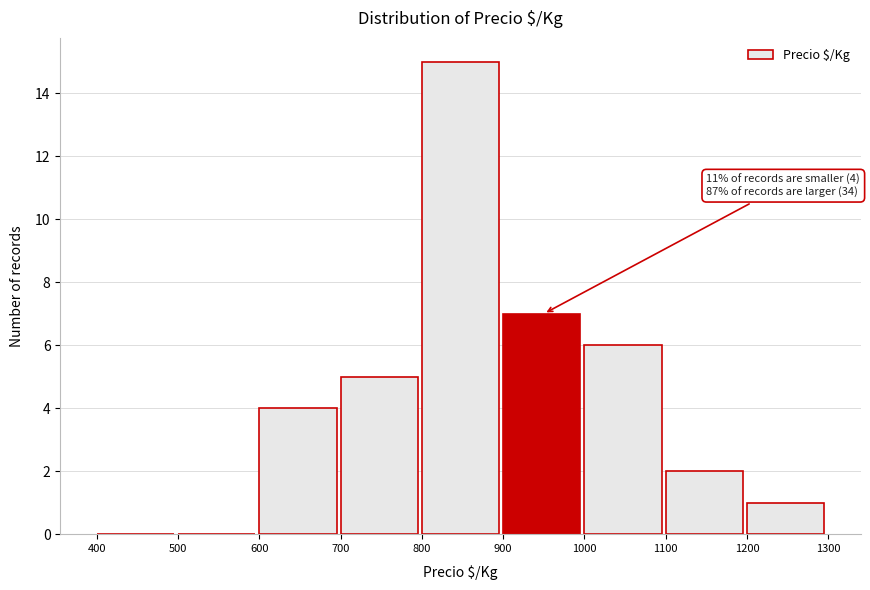

Over which range of the x-axis is the bar tallest?

800 to 900